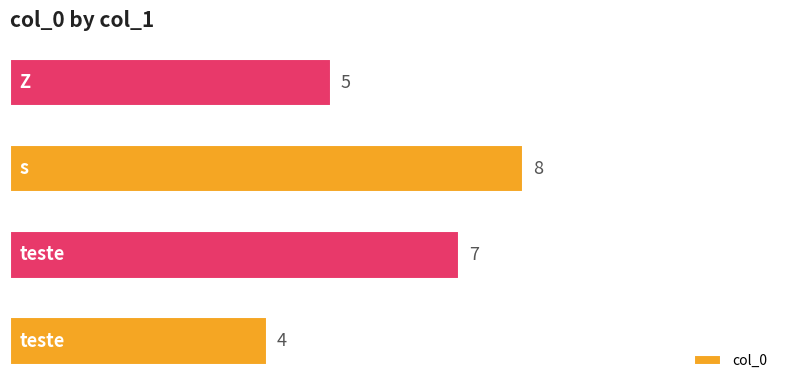

Does the chart contain any negative values?

No